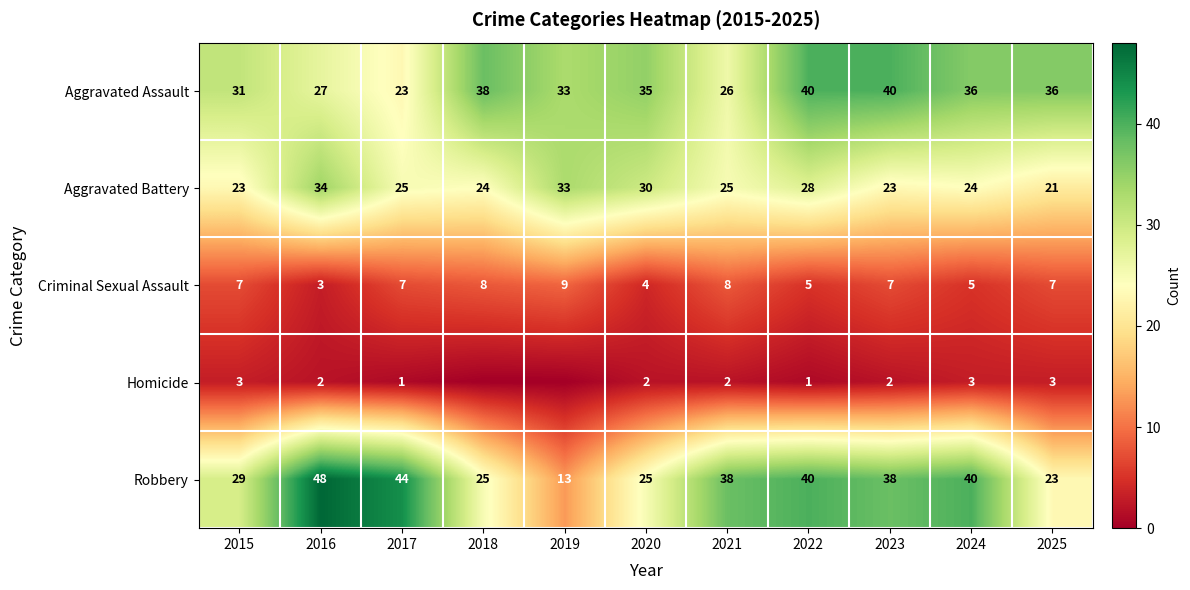

What is the maximum value shown in the chart?

48